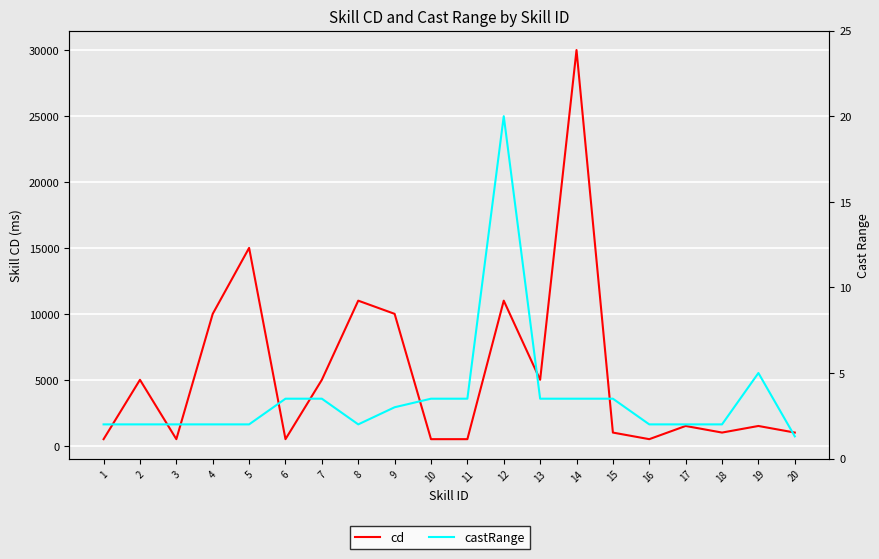

Reading left to right, what are all the values shown in this chart?

cd: 1=500.0	2=5000.0	3=500.0	4=10000.0	5=15000.0	6=500.0	7=5000.0	8=11000.0	9=10000.0	10=500.0	11=500.0	12=11000.0	13=5000.0	14=30000.0	15=1000.0	16=500.0	17=1500.0	18=1000.0	19=1500.0	20=1000.0
castRange: 1=2.0	2=2.0	3=2.0	4=2.0	5=2.0	6=3.5	7=3.5	8=2.0	9=3.0	10=3.5	11=3.5	12=20.0	13=3.5	14=3.5	15=3.5	16=2.0	17=2.0	18=2.0	19=5.0	20=1.3